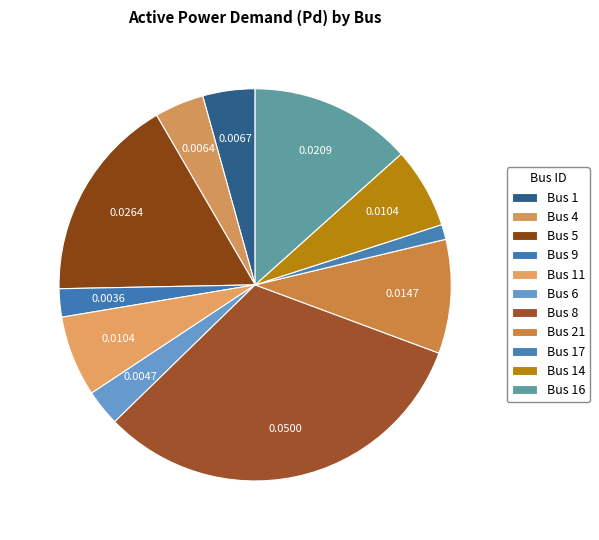

How many segments does this pie chart have?

11